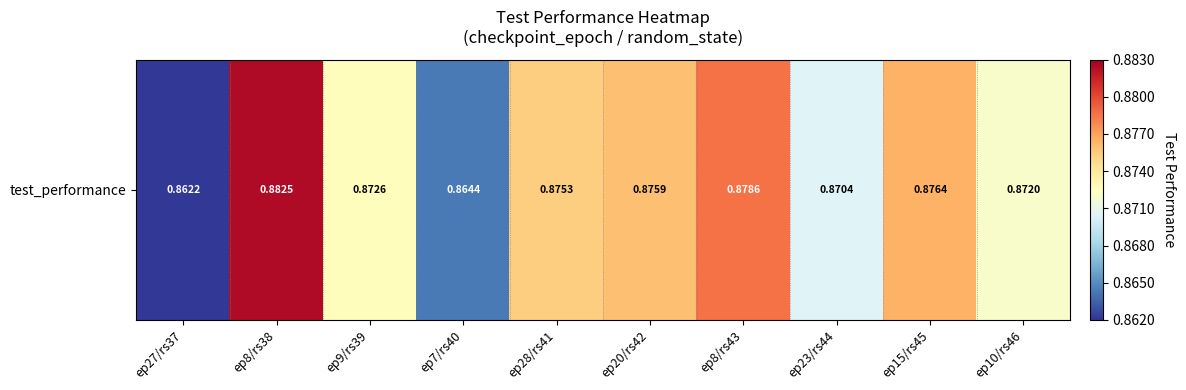

Is it true that the value at ep8/rs43 is 0.9?

True